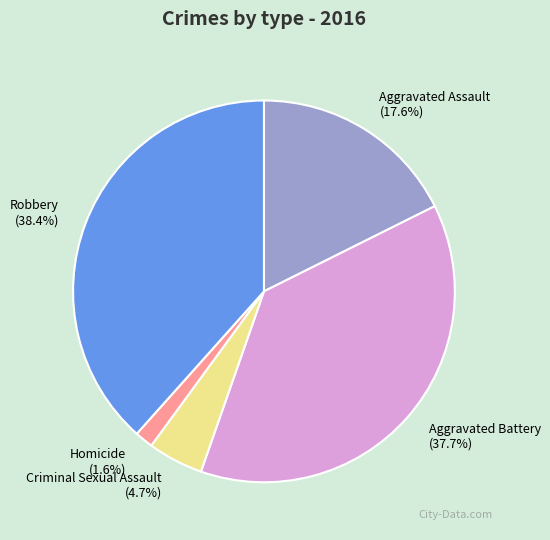

How many segments does this pie chart have?

5